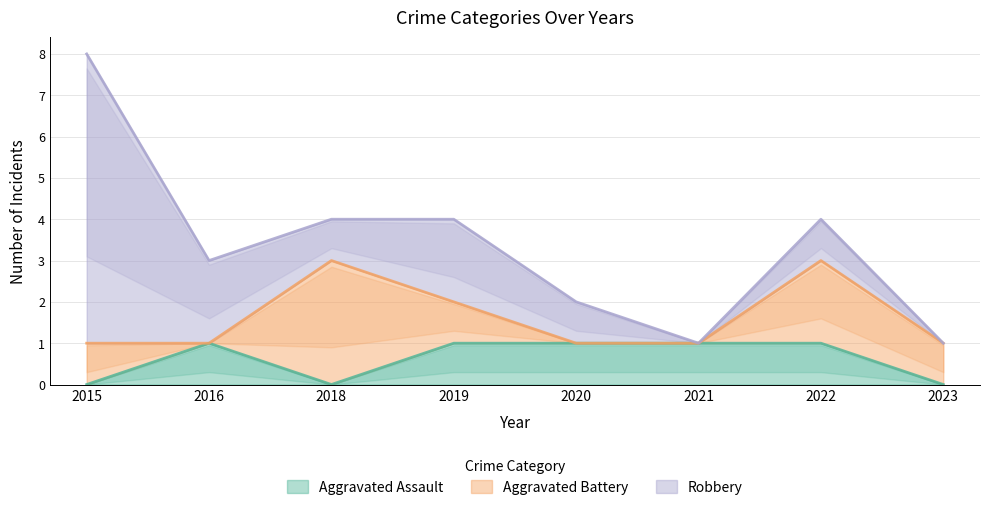

Which series changed the most between 2019 and 2021?

Robbery